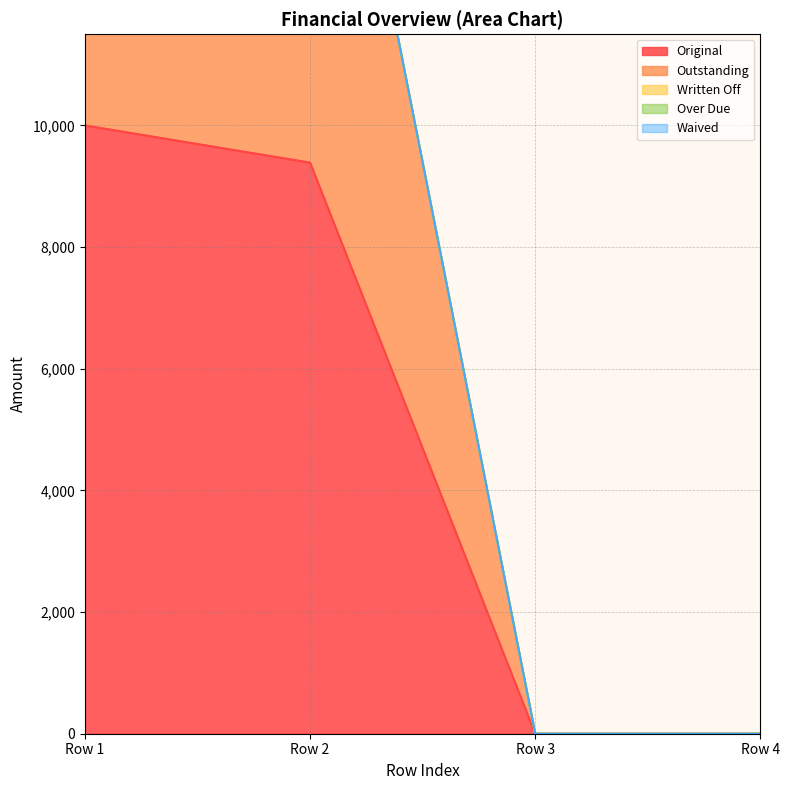

Does the chart have visible grid lines?

Yes